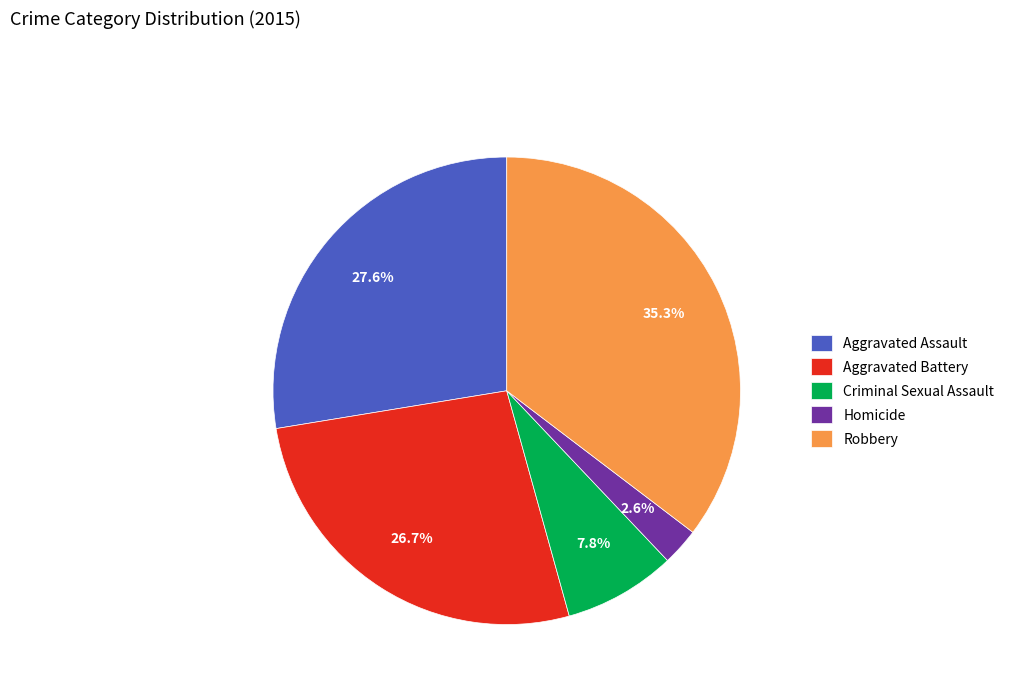

How many slices are in this pie chart?

5